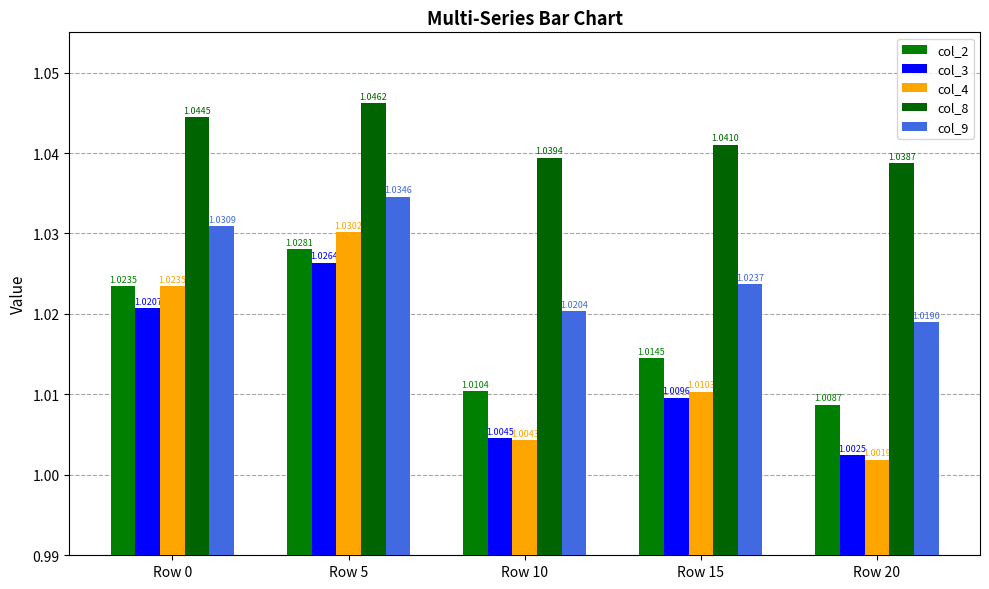

Rank the series at Row 5 from lowest to highest value.

col_3, col_2, col_4, col_9, col_8